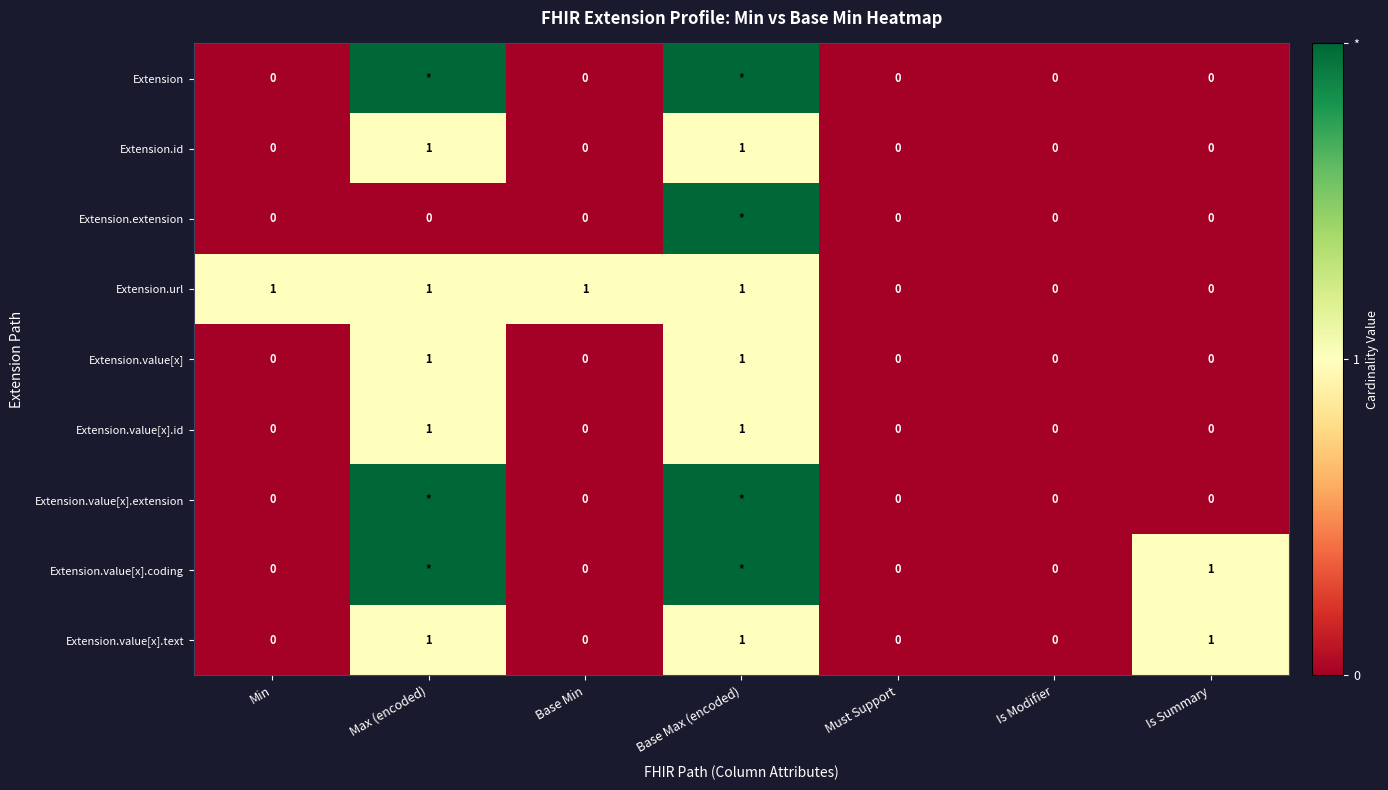

Count the Extension.id values in the range 0 to 1.

7